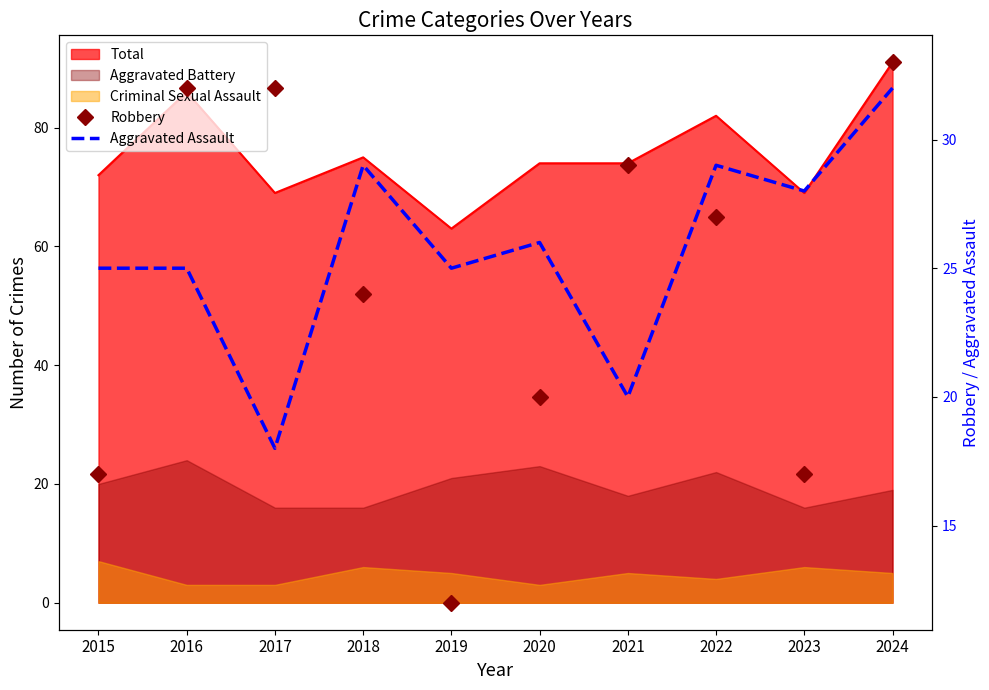

How many data points in Robbery are above 27?

4